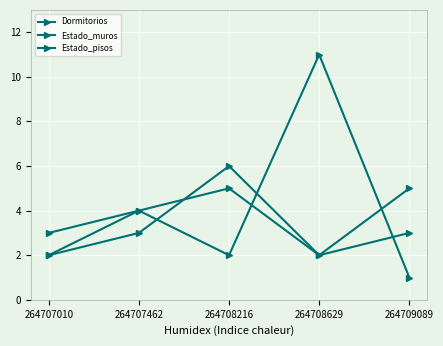

Does the chart have visible grid lines?

Yes